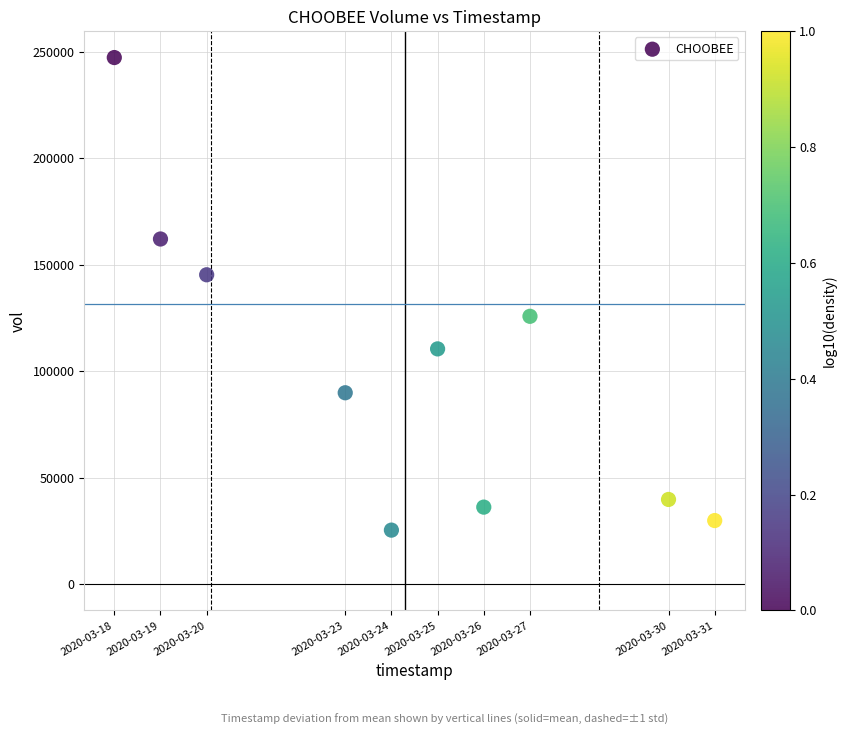

What is the range of Y values (max minus min)?

221900